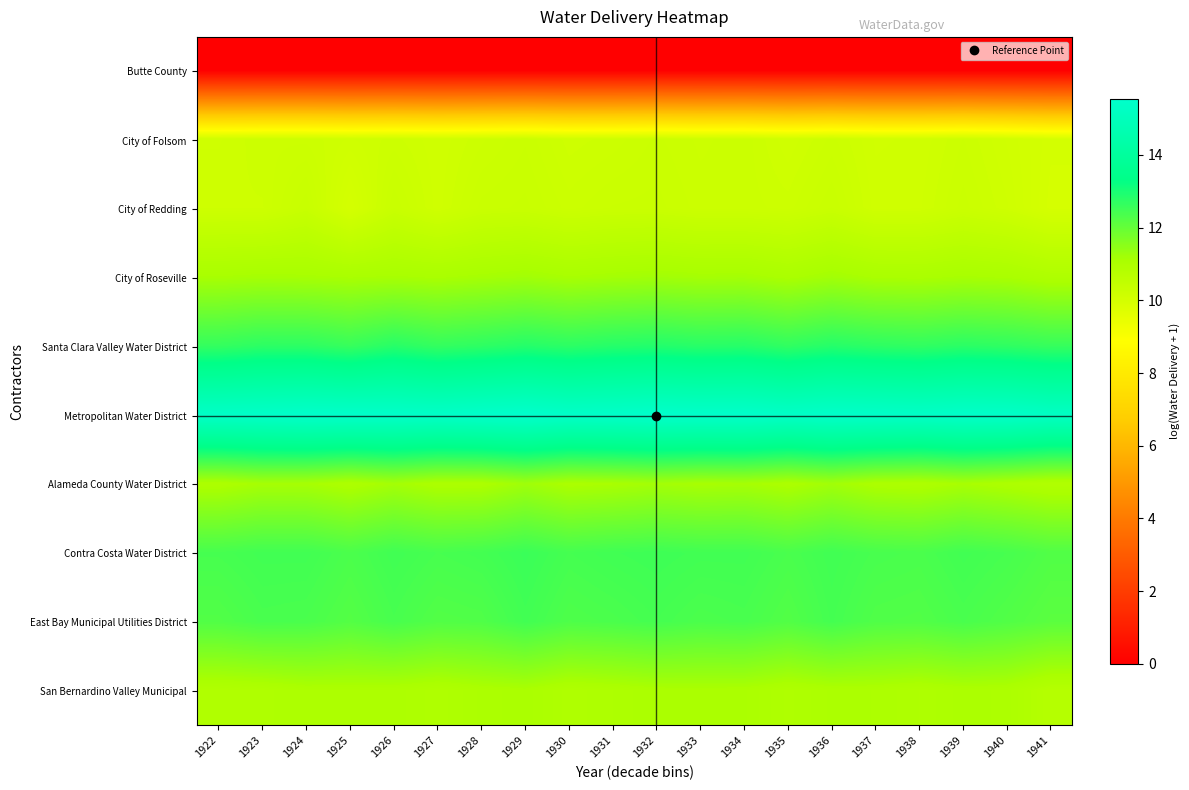

At which category is the sum across all series the highest?

1929